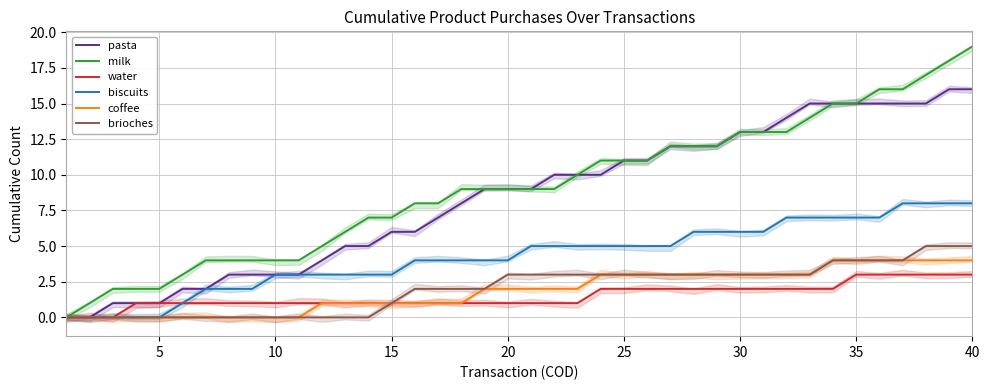

Is it true that biscuits equals 14 at 39?

False